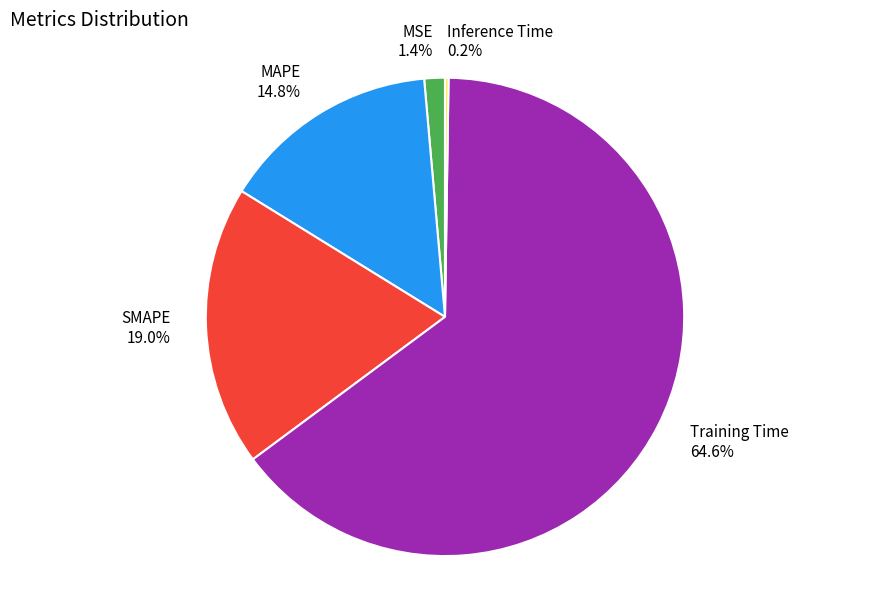

True or false: MSE accounts for 14% of the total.

False